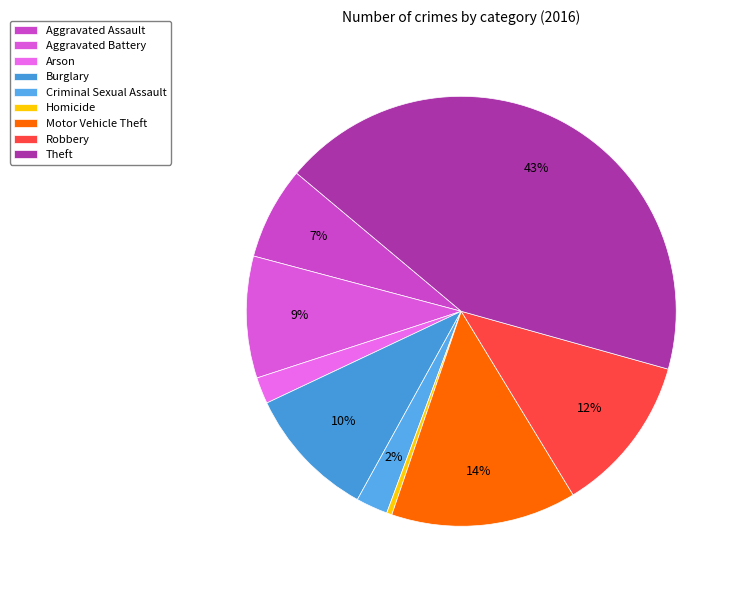

Which slice is the largest?

Theft